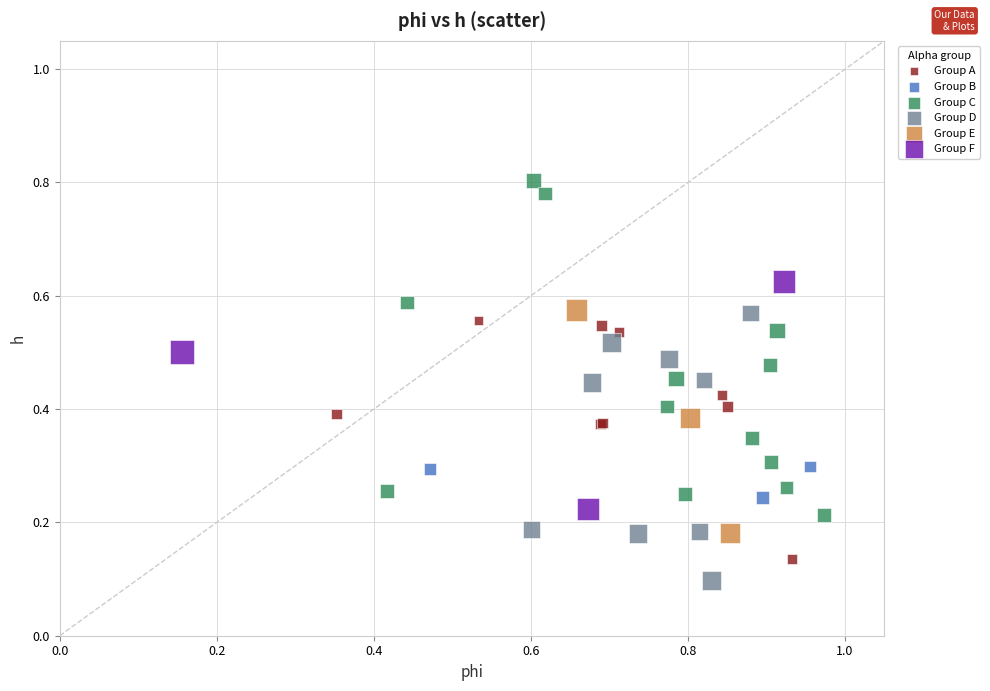

Which series reaches the maximum Y coordinate?

Group C